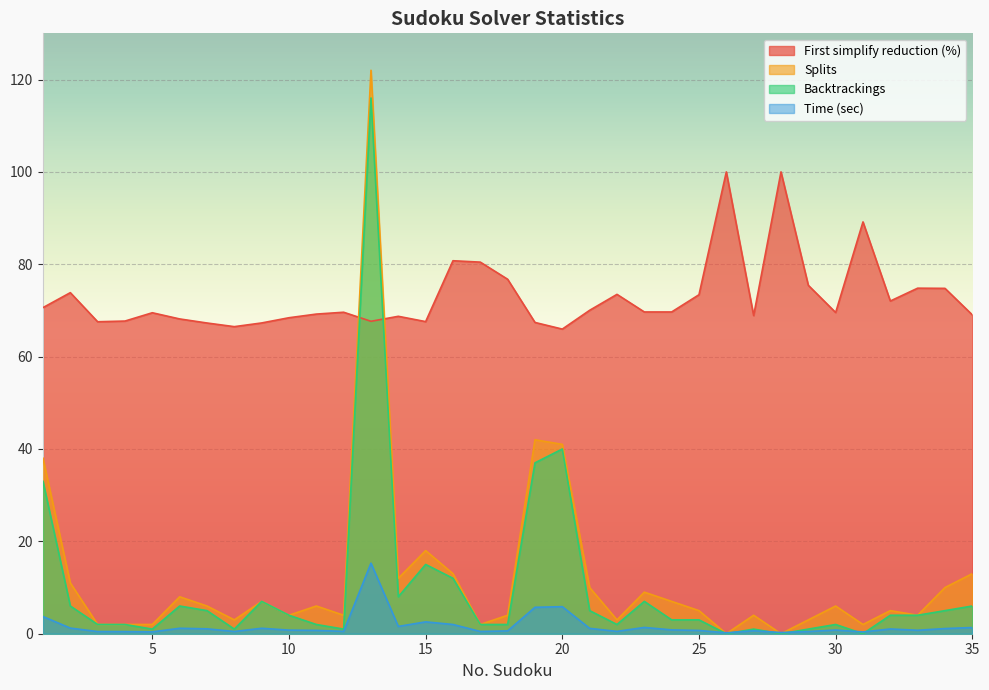

Where is Splits nearest to the value 61?

19